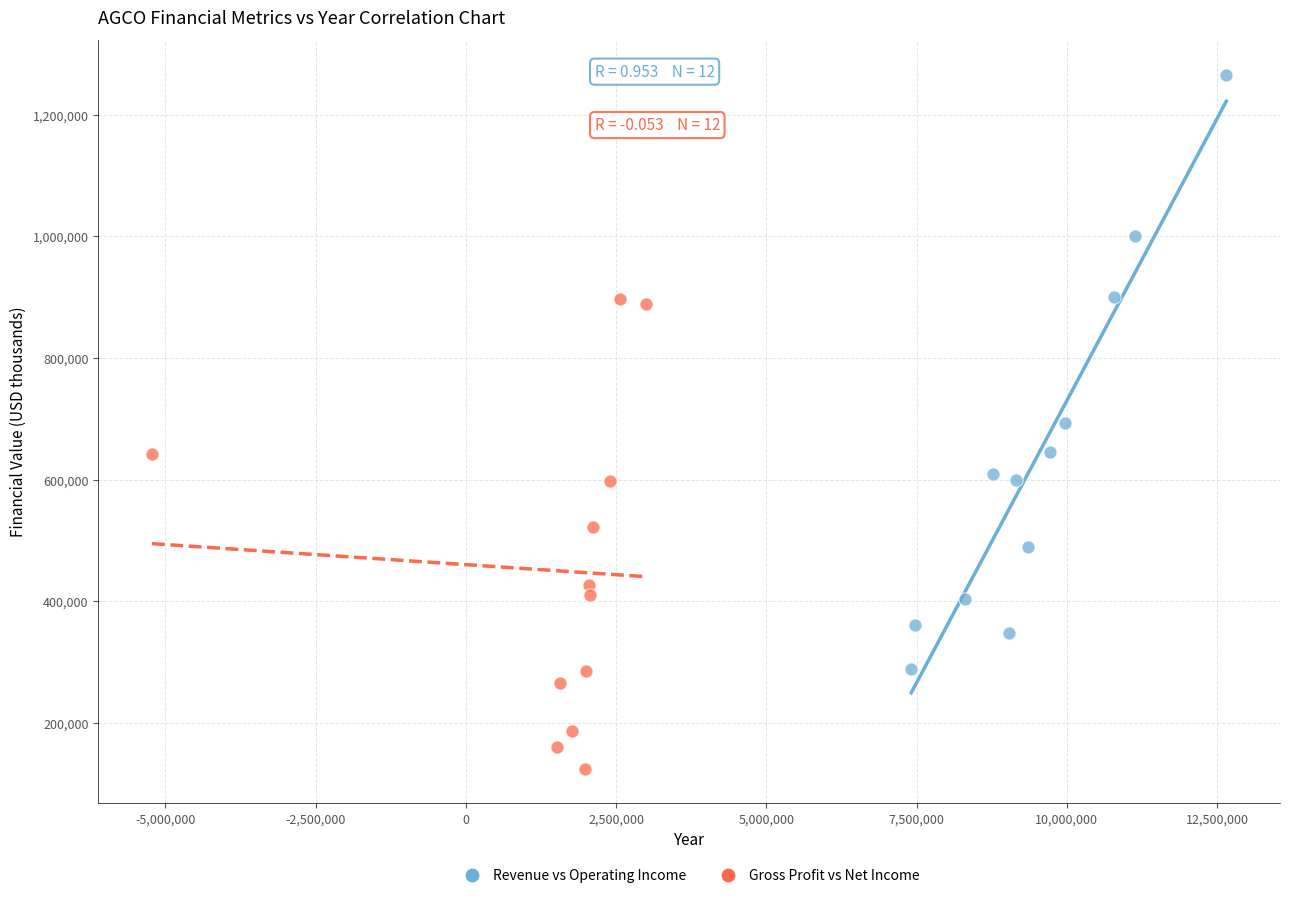

Which series reaches the minimum Y coordinate?

Gross Profit vs Net Income